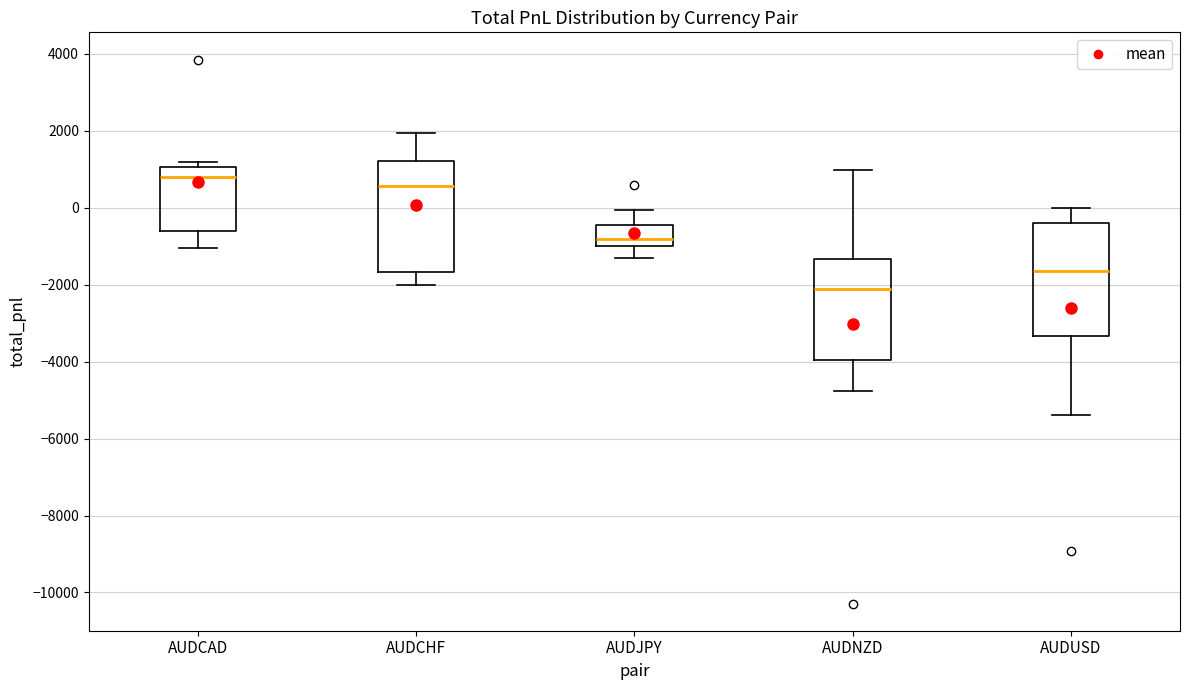

Which box has the lowest median line?

AUDNZD